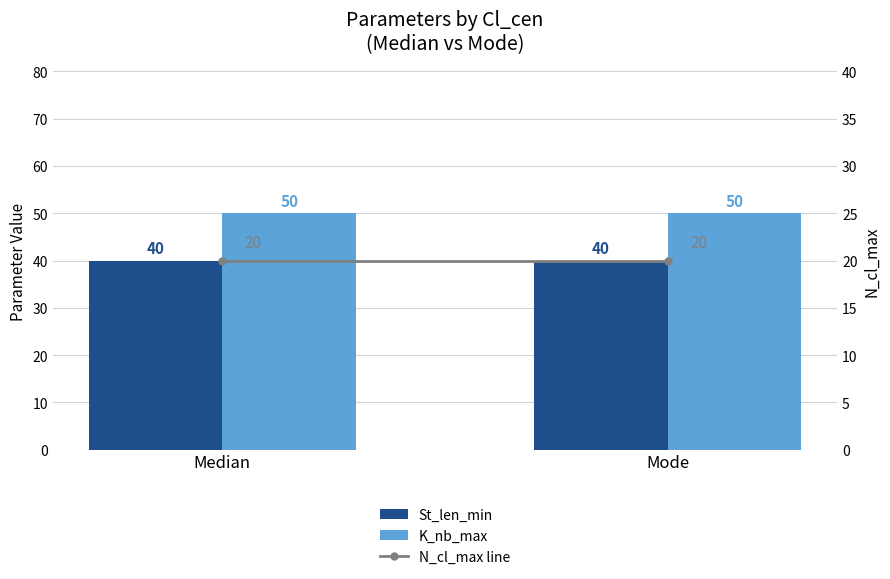

What is the total value across all series at Mode?

110